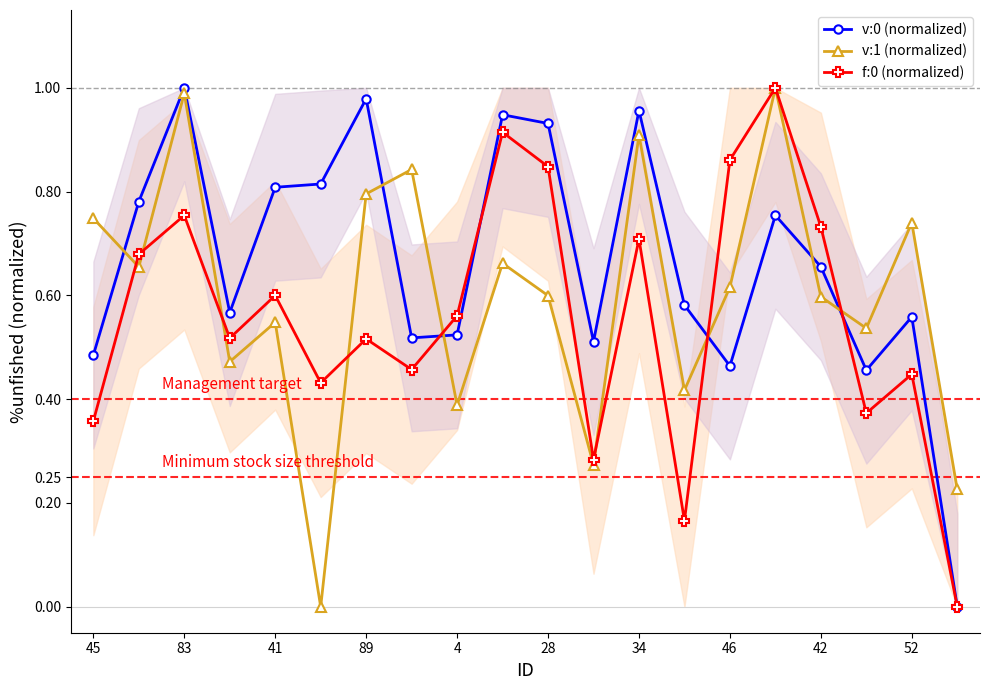

Is it true that v:0 (normalized) equals 0.3 at 28?

False